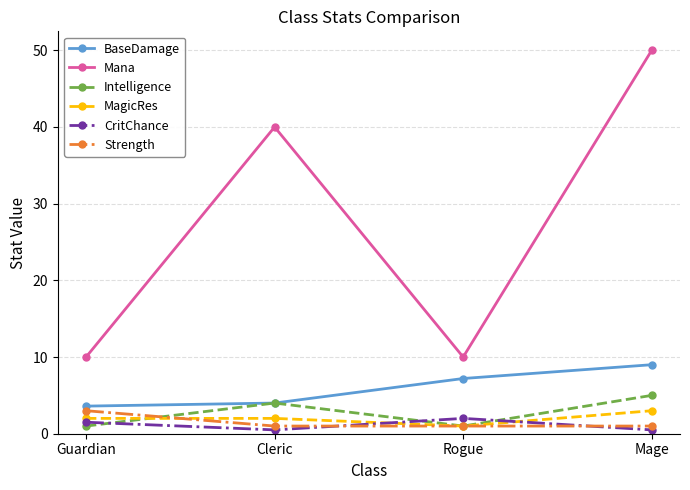

How many series are shown in this chart?

6